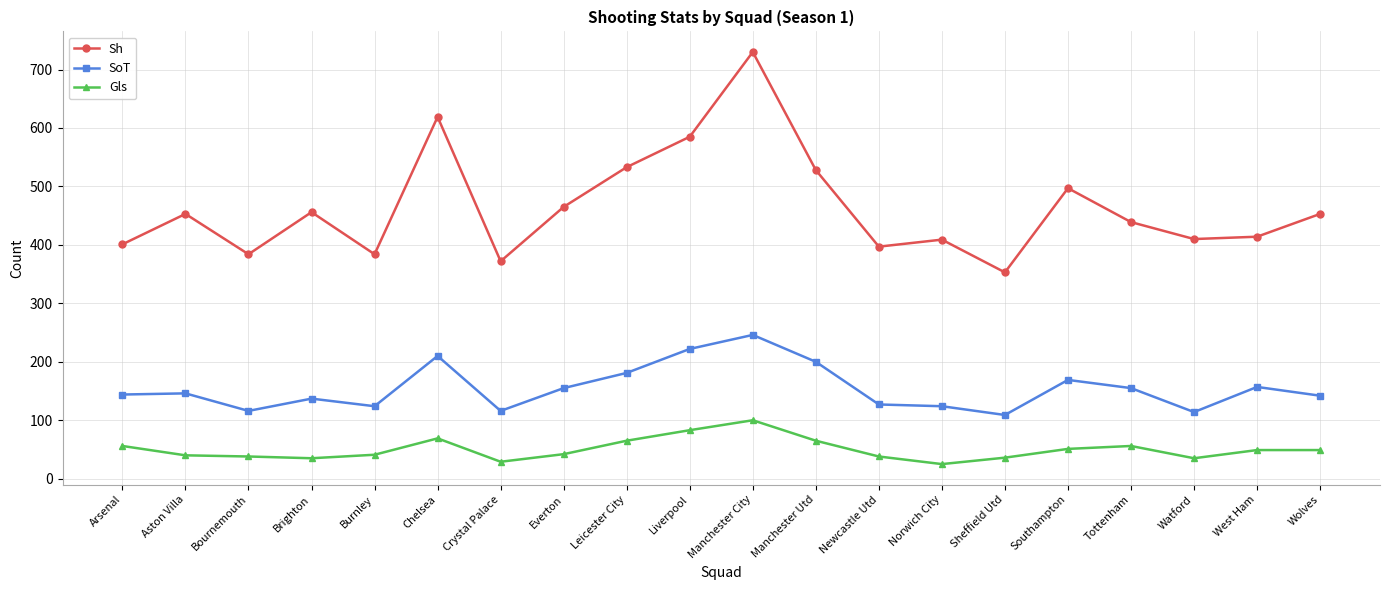

What is the label of the 1st point from the right?

Wolves